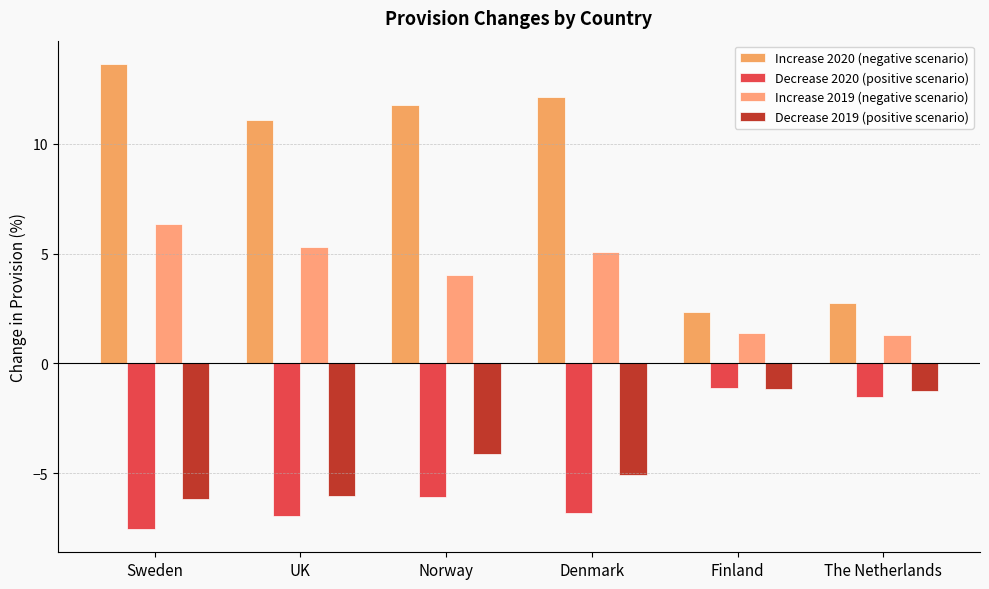

What is the label of the 2nd bar from the left?

UK